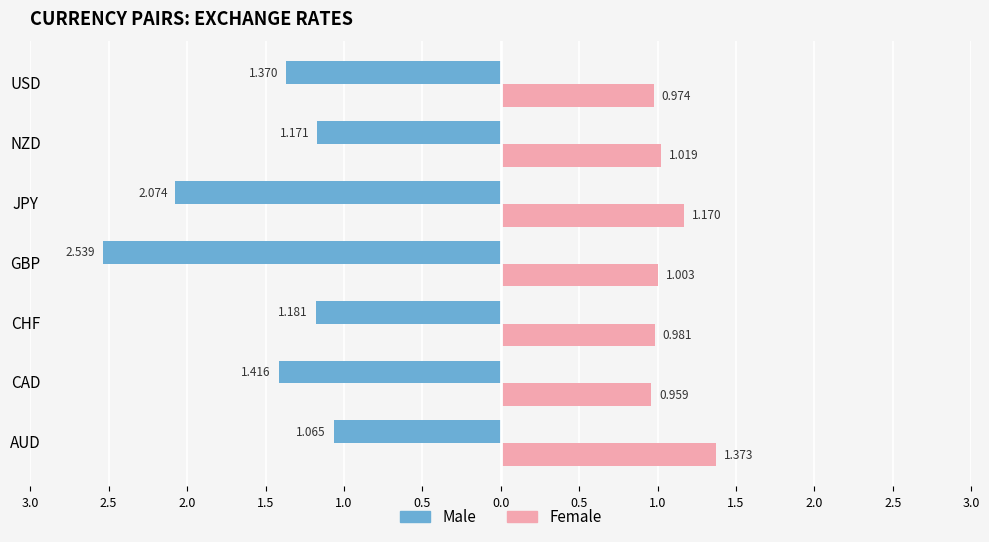

What are all the series names shown in the legend?

Male, Female